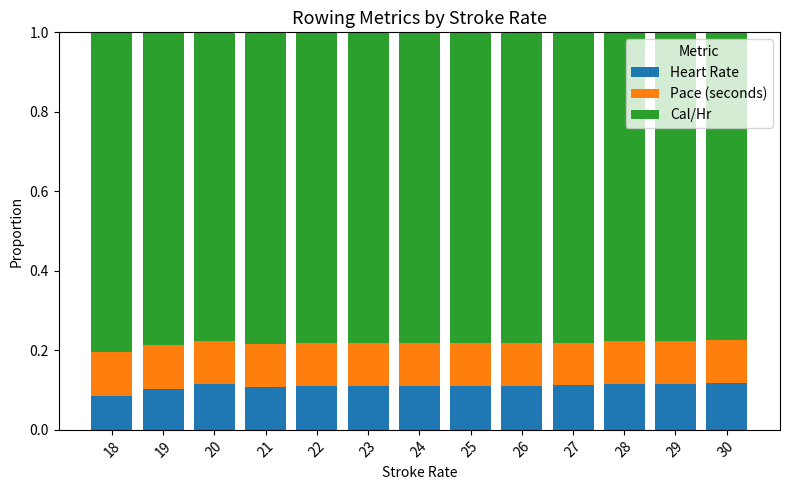

What is the total value across all series at 18?

1.0